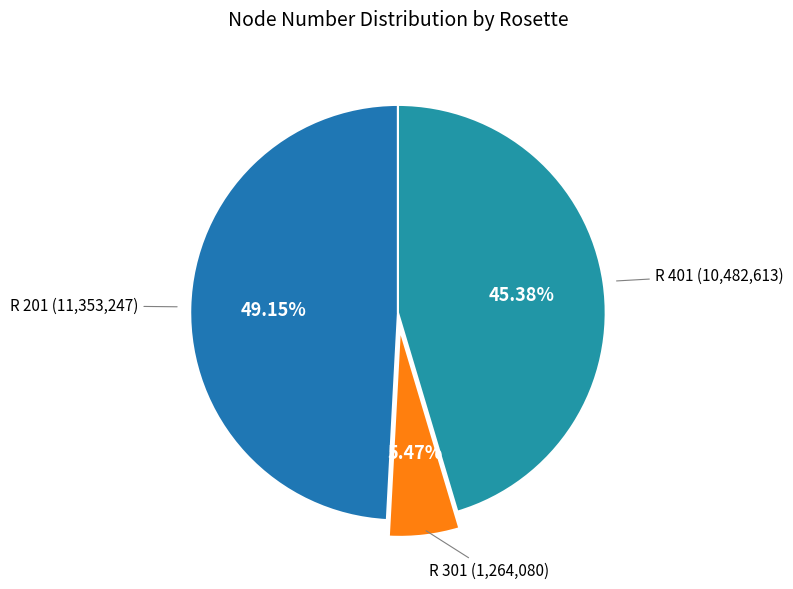

Rank the categories by value from lowest to highest.

R 301, R 401, R 201